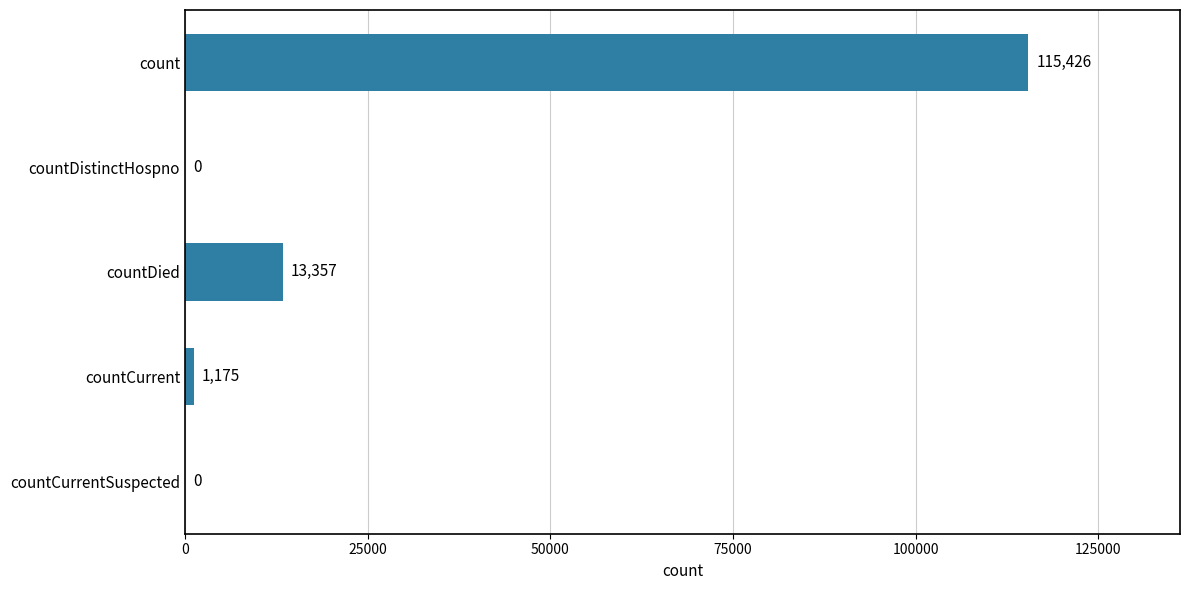

Reading top to bottom, transcribe all the data shown in this chart.

count=115426	countDistinctHospno=0	countDied=13357	countCurrent=1175	countCurrentSuspected=0